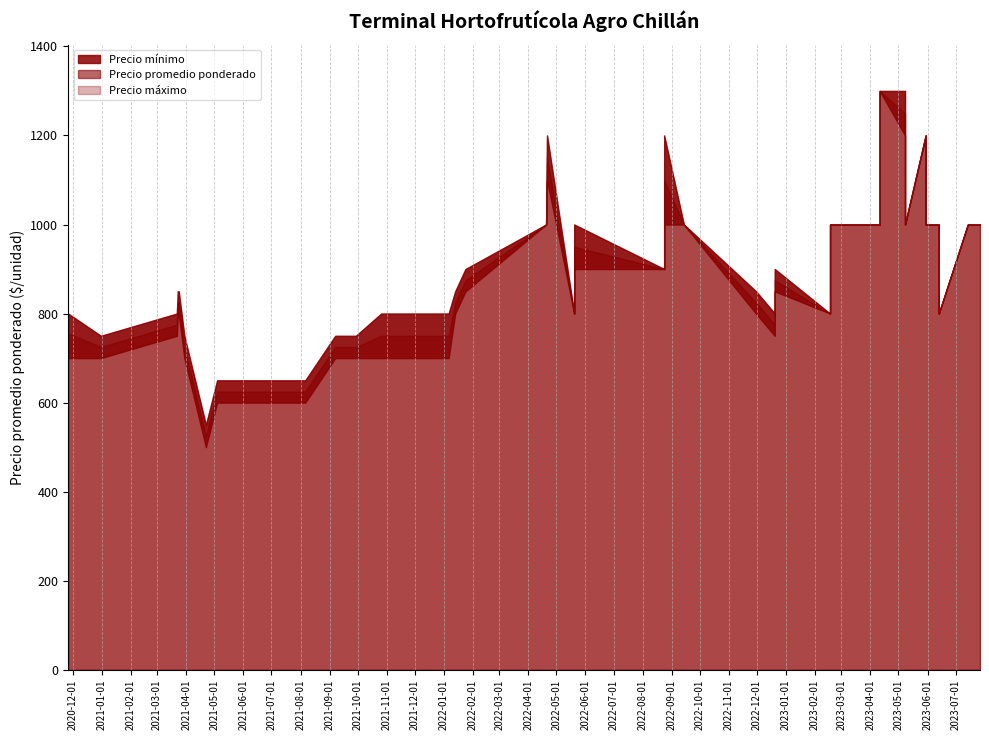

What value does the Precio promedio ponderado series have at 2021-08-06, to the nearest 100?

600